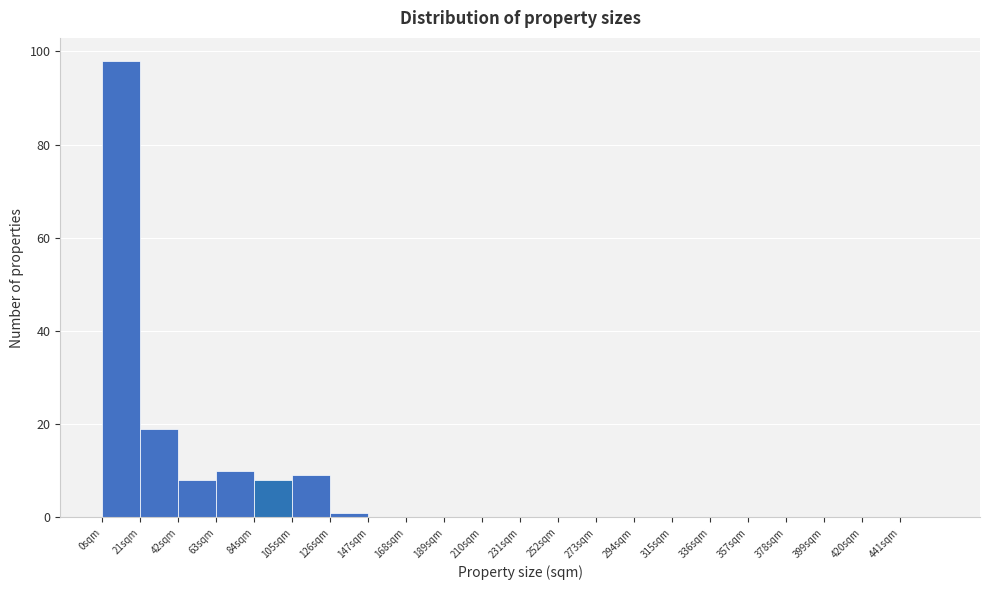

Reading left to right, list every bar in this chart as the range it spans on the x-axis followed by its height. Neither the bar edges nor the heights are printed on the chart, so give them approximately, as read against the axes.

0 to 21: 98
21 to 42: 20
42 to 63: 8
63 to 84: 10
84 to 105: 8
105 to 126: 10
126 to 147: under 2
147 to 168: 0
168 to 189: 0
189 to 210: 0
210 to 231: 0
231 to 252: 0
252 to 273: 0
273 to 294: 0
294 to 315: 0
315 to 336: 0
336 to 357: 0
357 to 378: 0
378 to 399: 0
399 to 420: 0
420 to 441: 0
441 to 462: 0